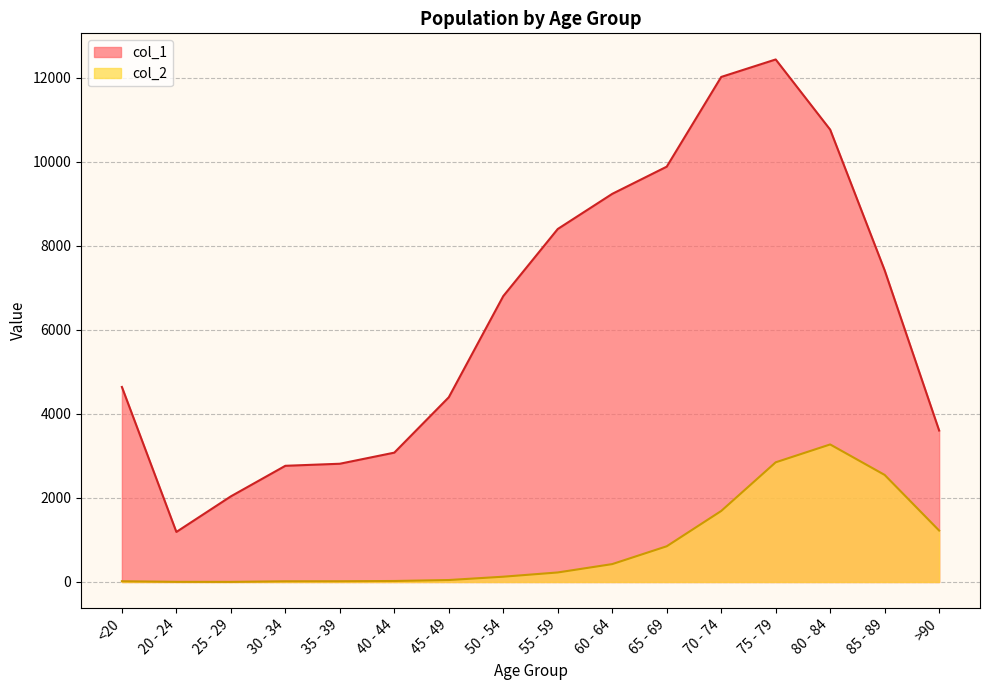

Which has a higher value, 35 - 39 or 50 - 54?

50 - 54